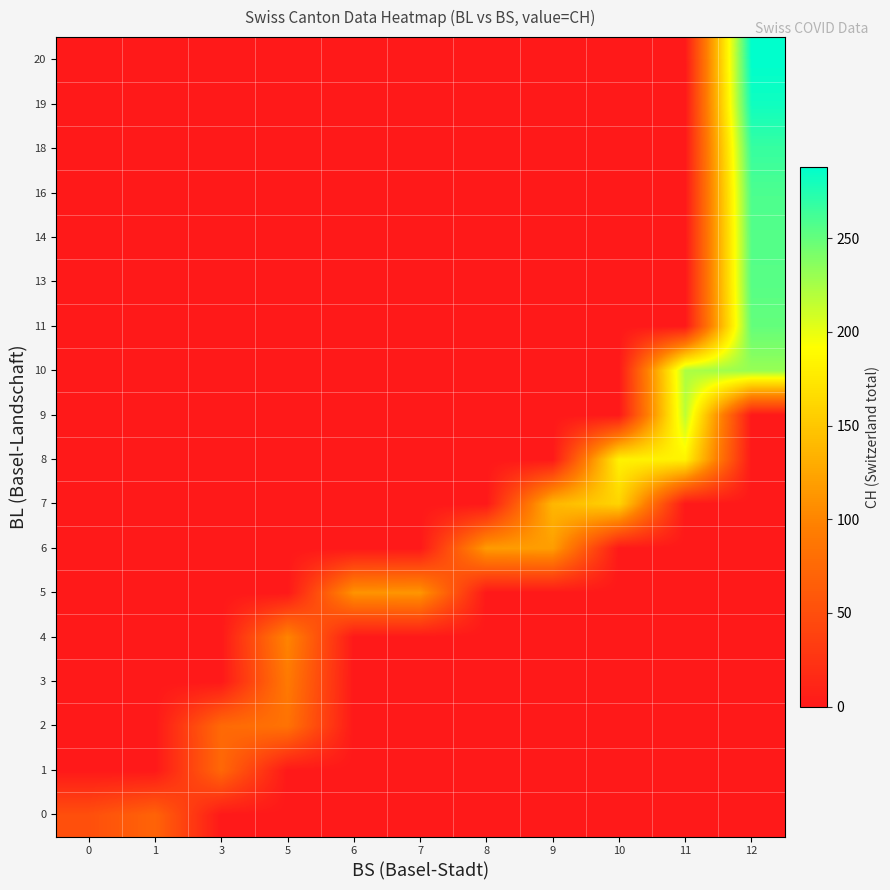

What is the total value across all series at 1?

70